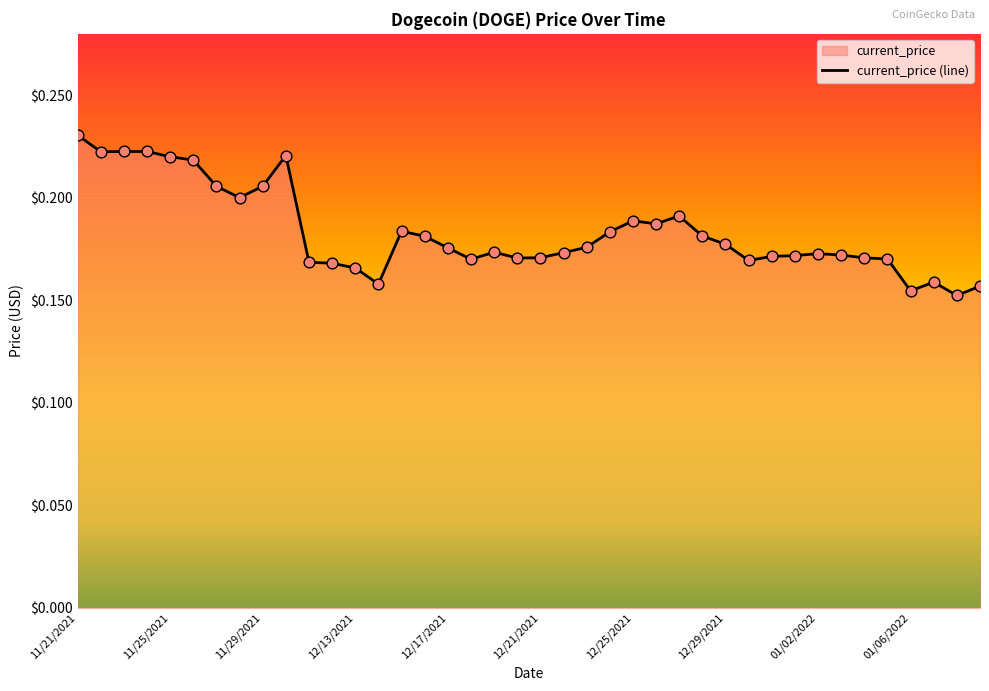

Which has a higher value, 01/04/2022 or 01/02/2022?

01/02/2022